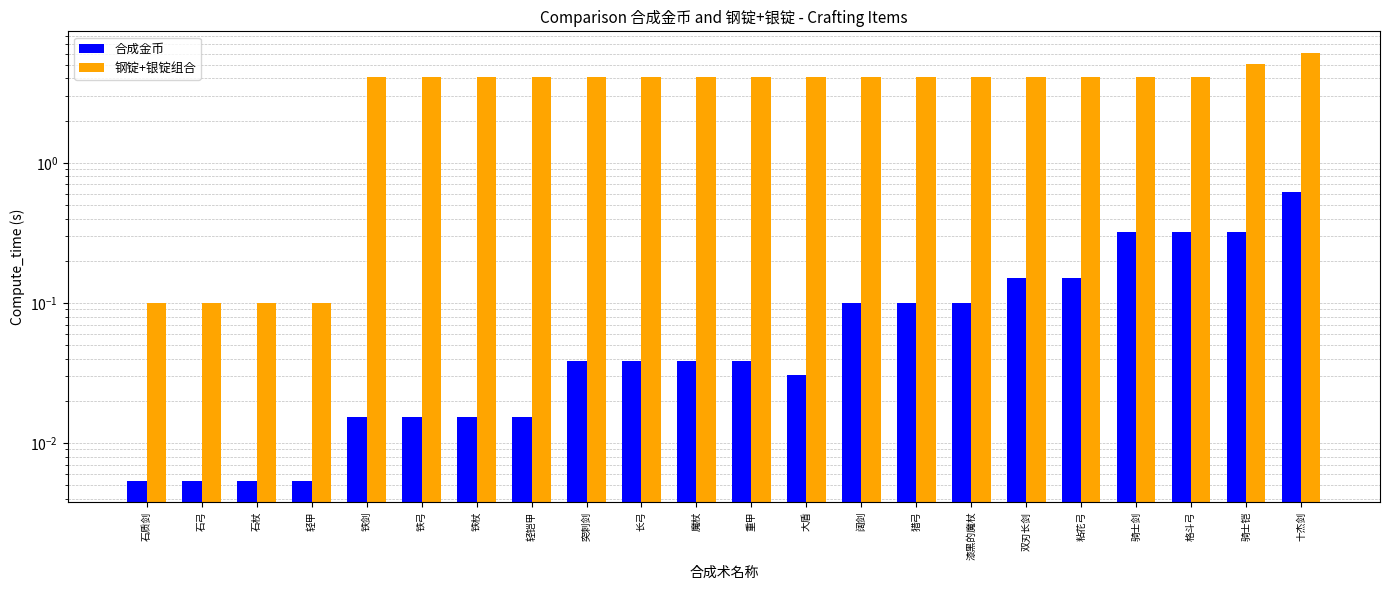

Count the number of data series in this chart.

2